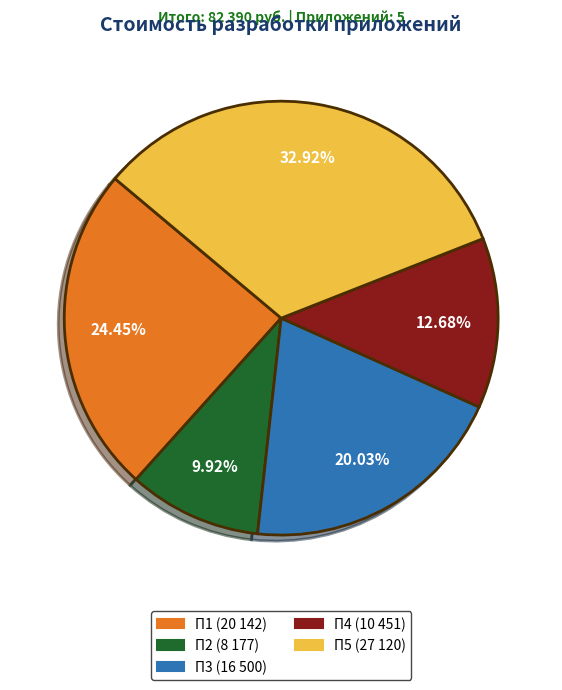

The П3 slice represents 29% of the pie. True or false?

False